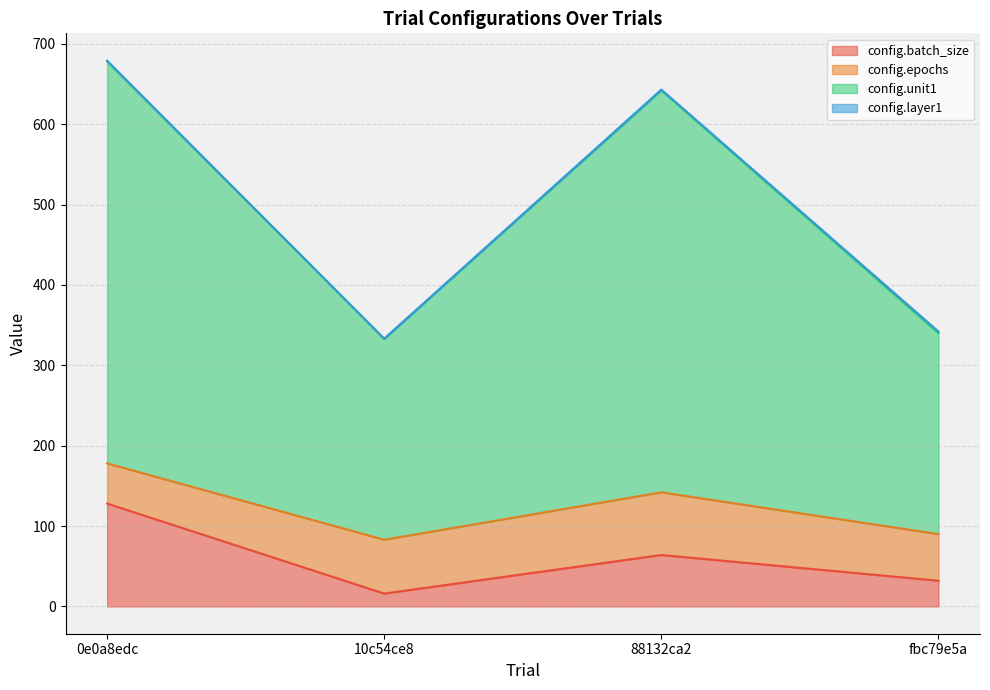

What is the highest value of the config.batch_size series?

128